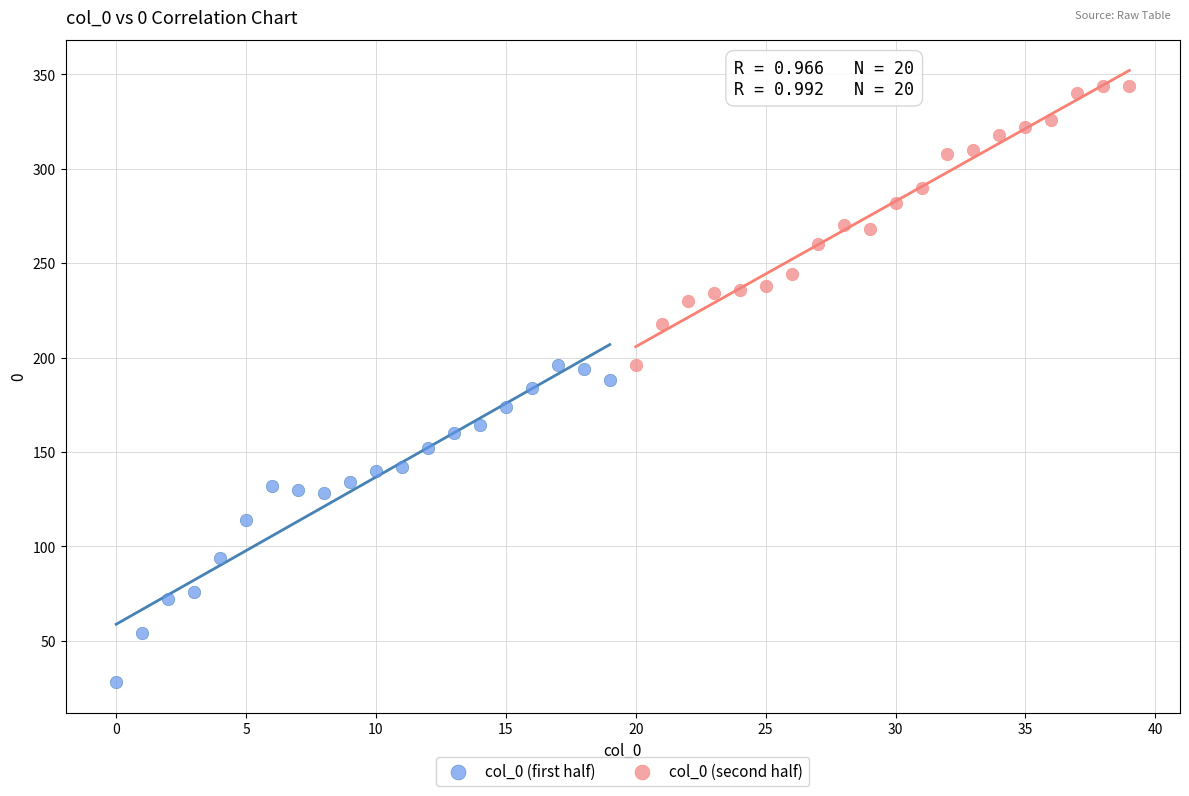

What are all the series names shown in the legend?

col_0 (first half), col_0 (second half)